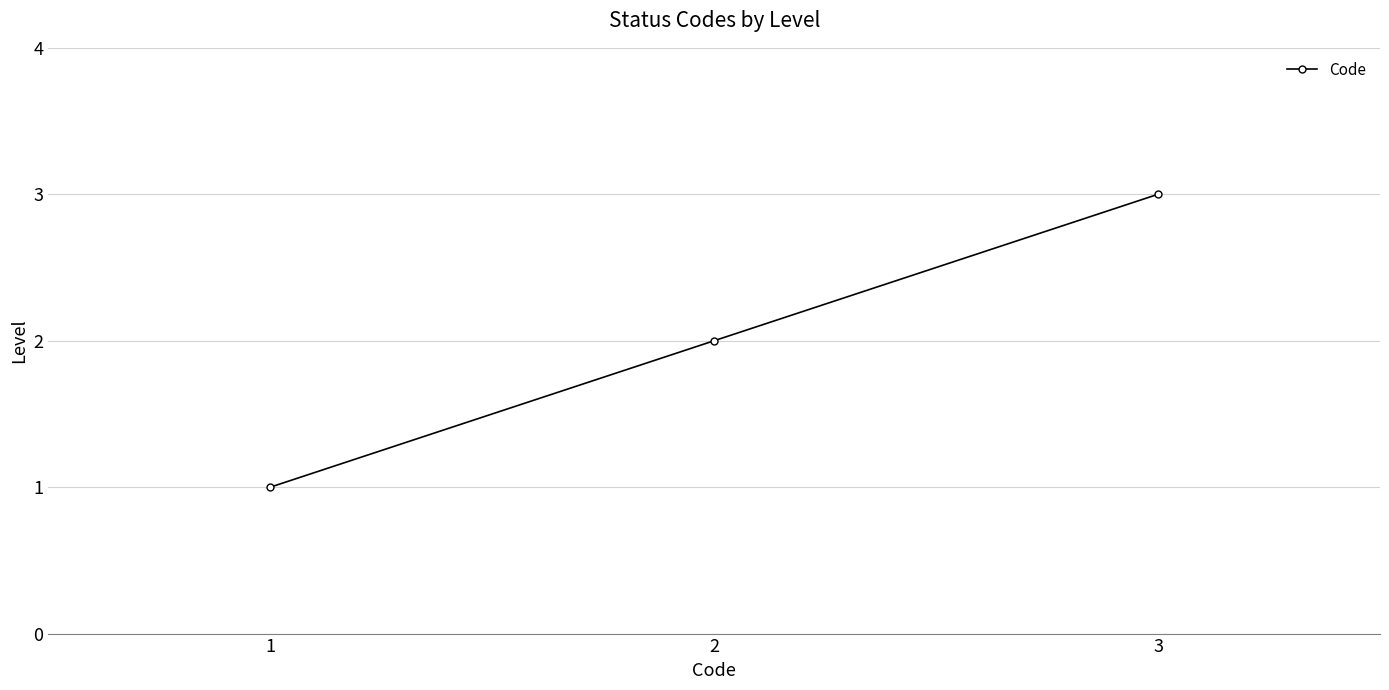

What is the sum of the values at 2 and 3?

5